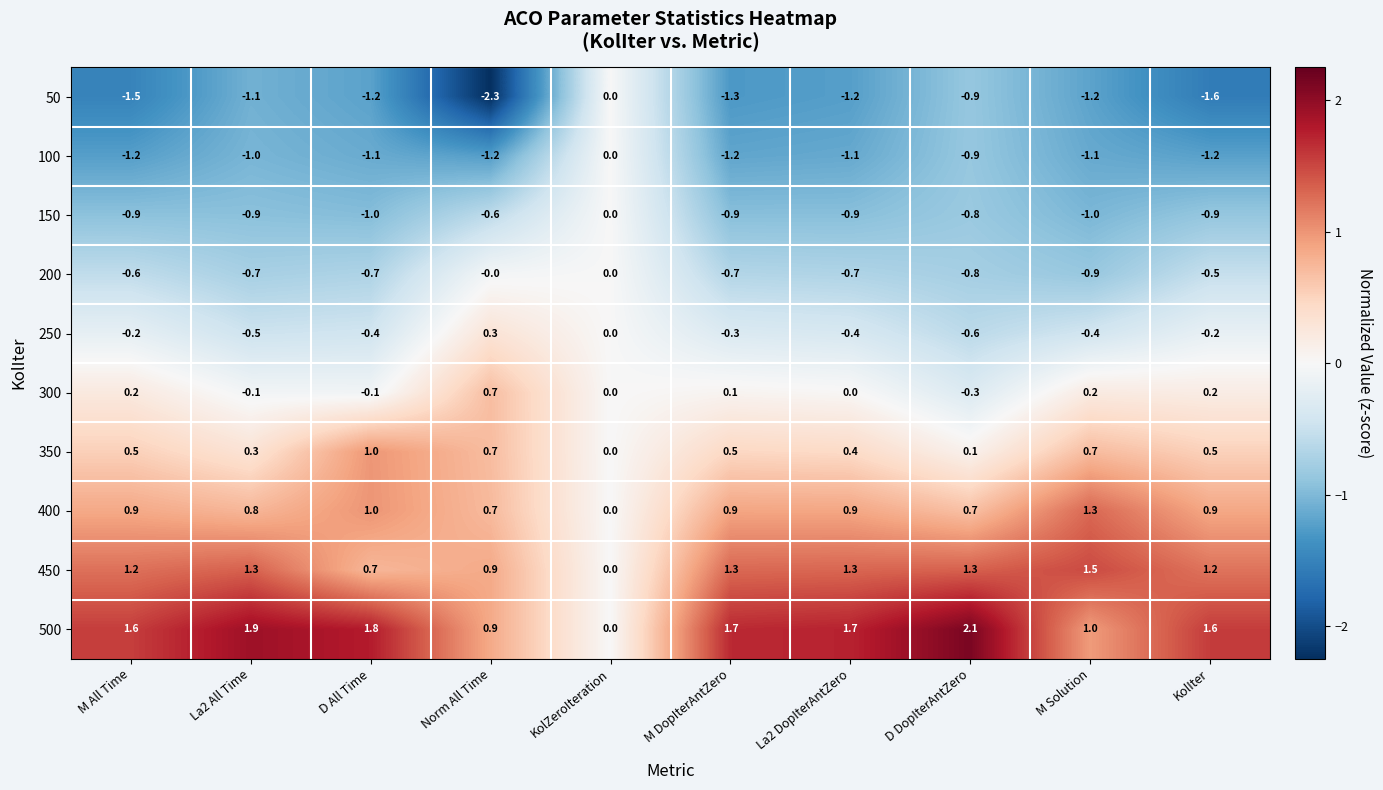

True or false: 150 has a value of -1.3 at La2 DopIterAntZero.

False